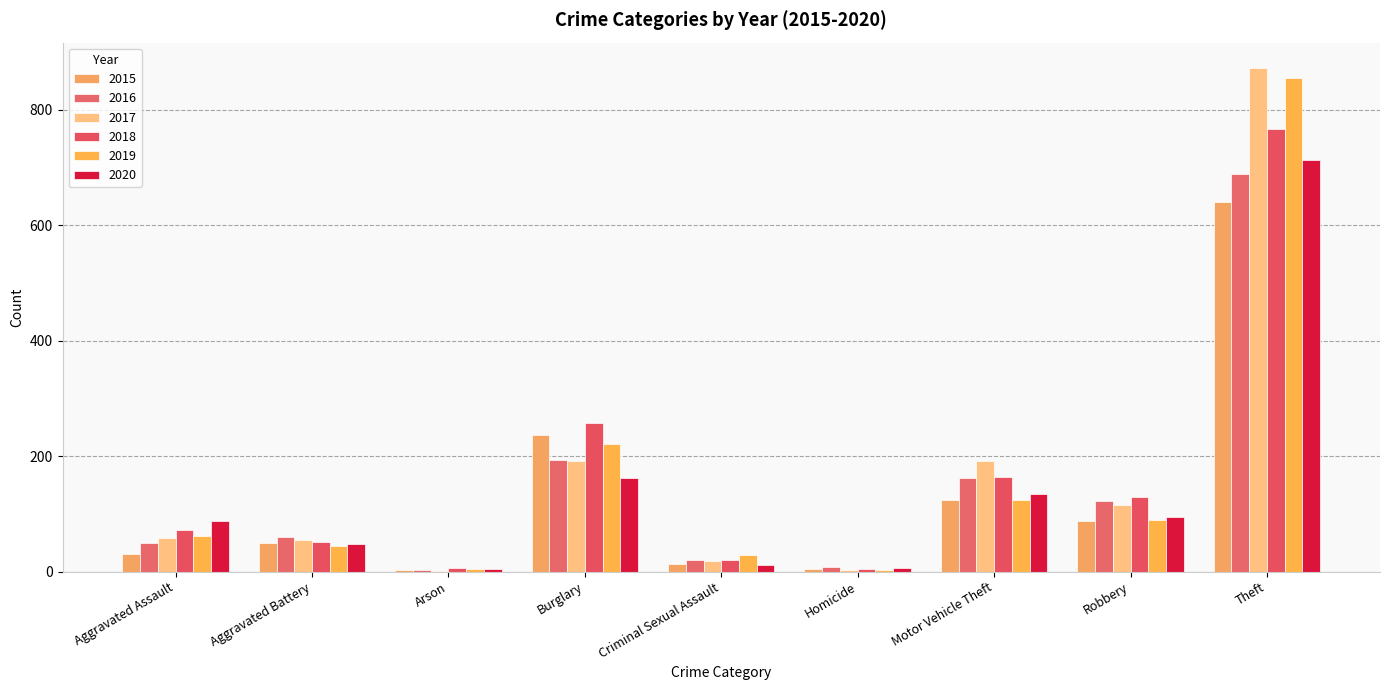

Are the bars horizontal?

No